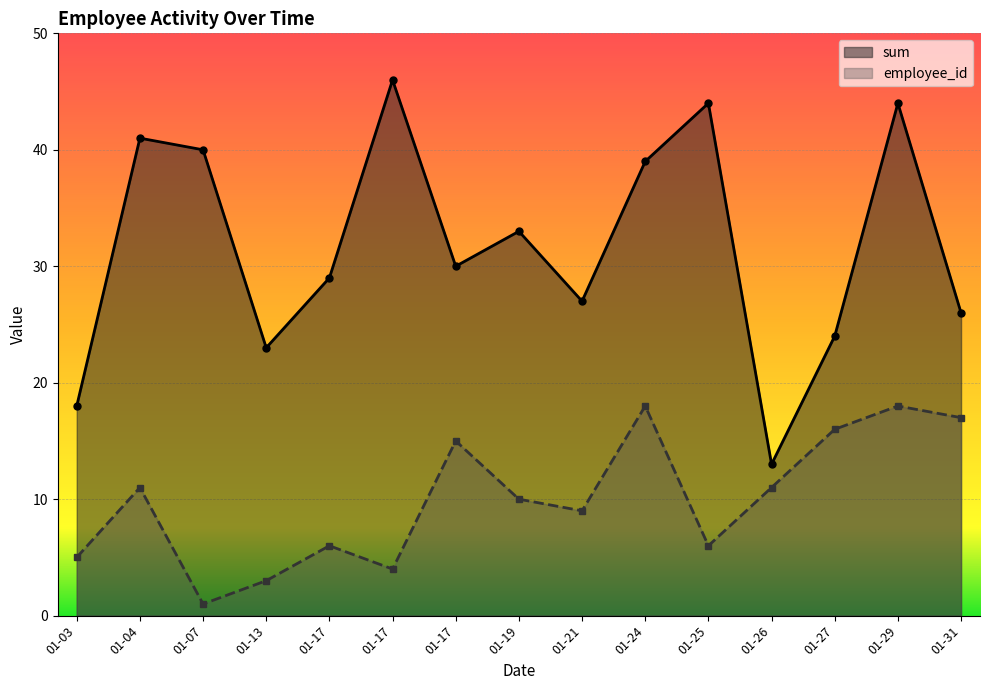

Between 2020-01-13 and 2020-01-17, which series saw the biggest shift?

sum